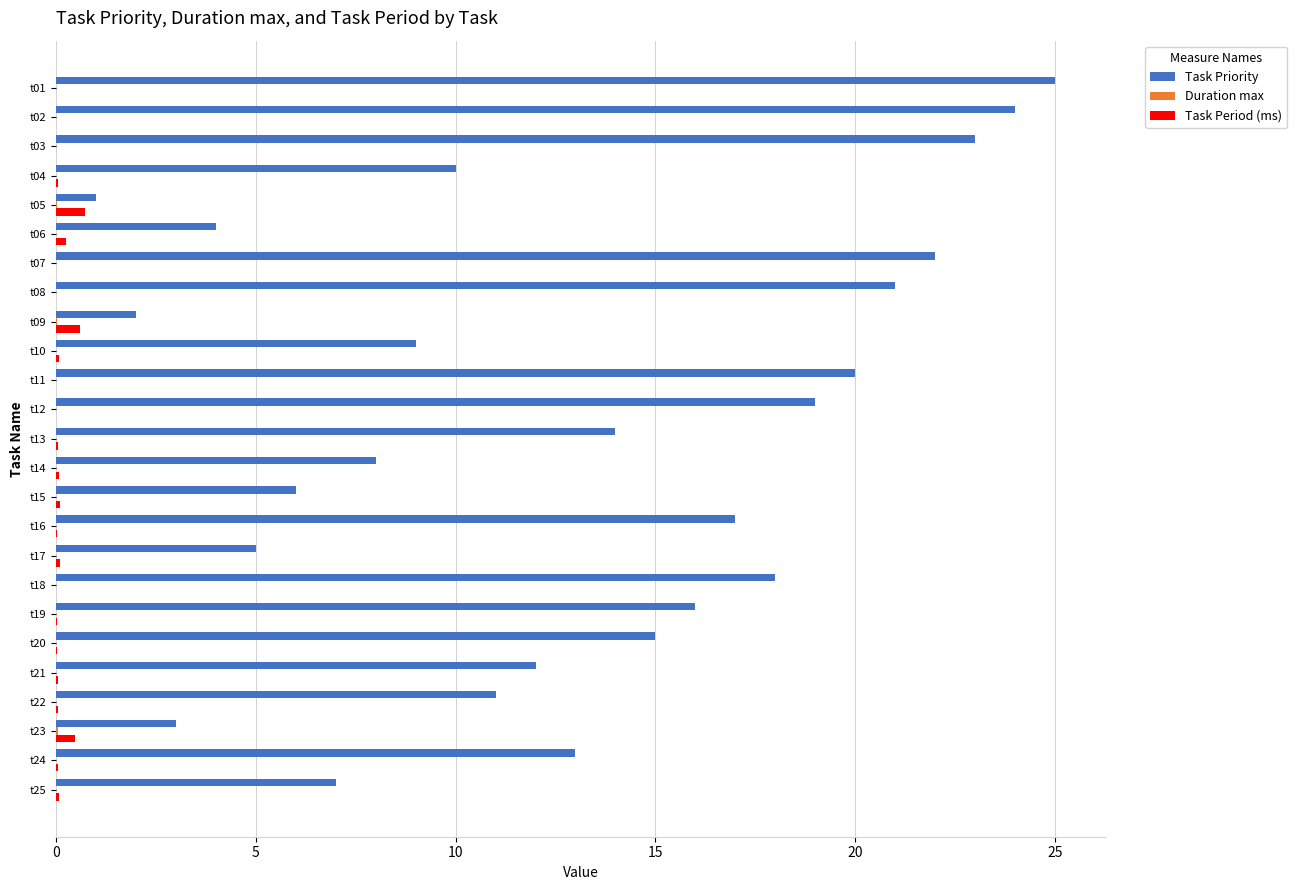

True or false: Task Priority has a value of 13.0 at t24.

True